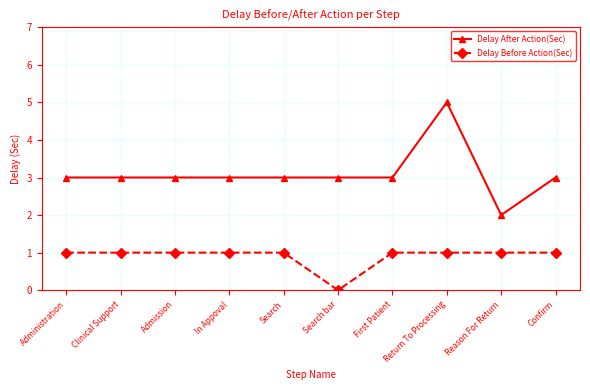

What is the label of the 9th point from the left?

Reason For Return